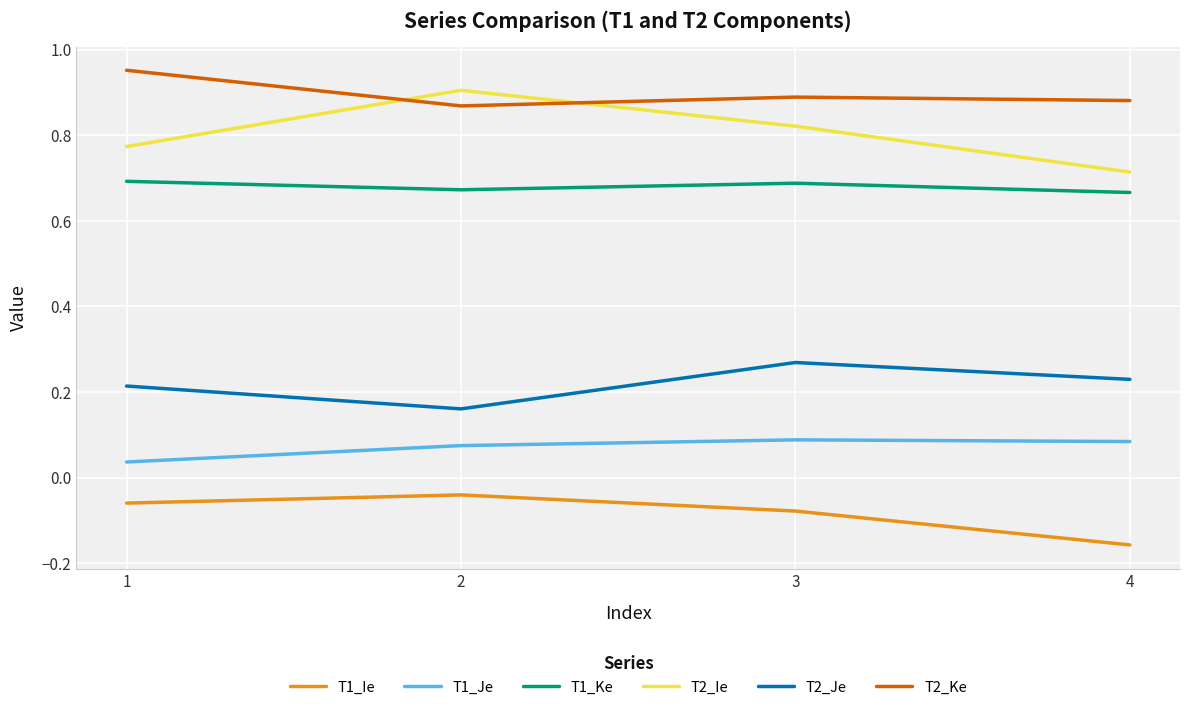

True or false: T2_Je and T2_Ke cross at least once.

False